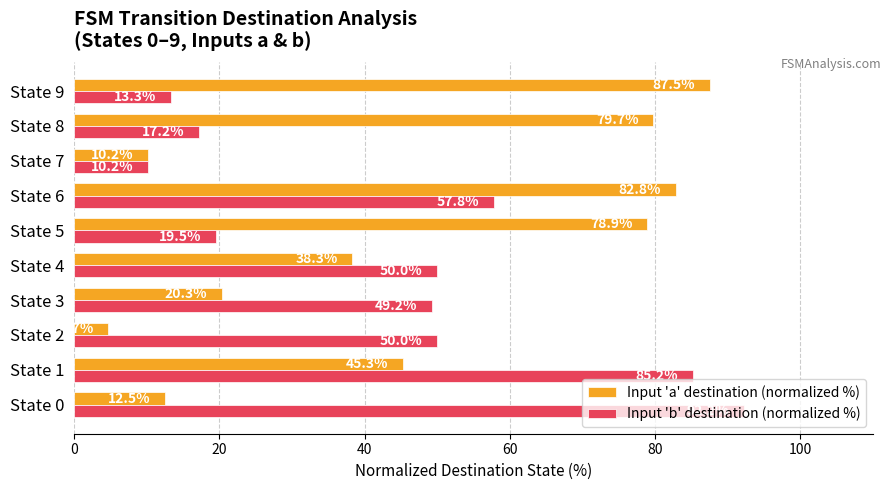

Rank the categories by Input 'a' destination (normalized %) value from highest to lowest.

State 9, State 6, State 8, State 5, State 1, State 4, State 3, State 0, State 7, State 2